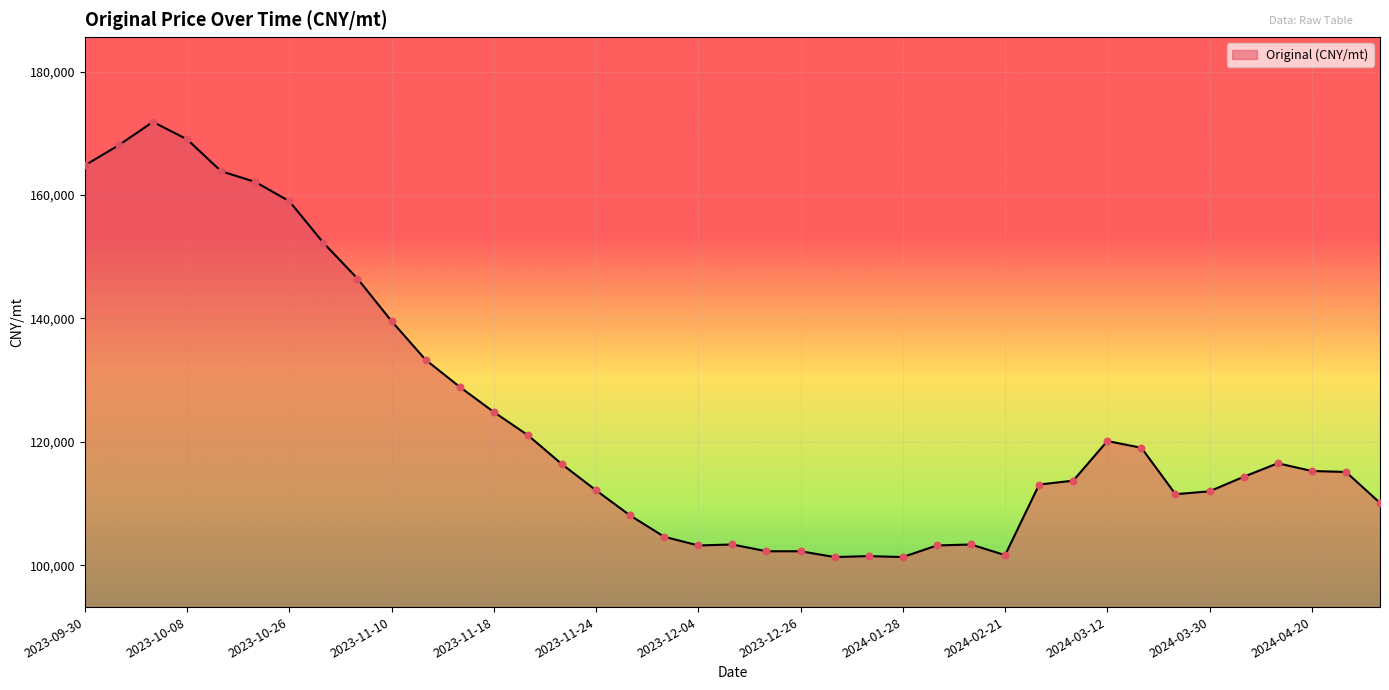

What is the minimum value shown in the chart?

101339.0